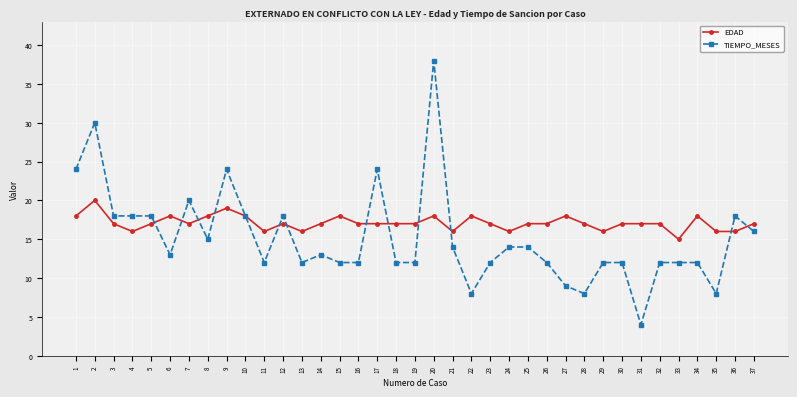

Rank the series at 23 from highest to lowest value.

EDAD, TIEMPO_MESES